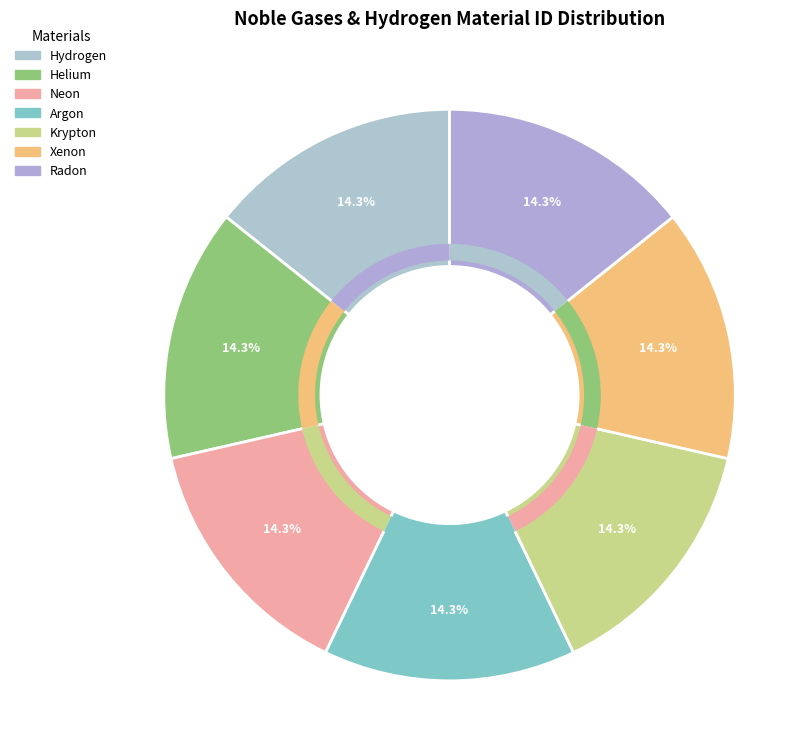

The Hydrogen slice represents 14% of the pie. True or false?

True